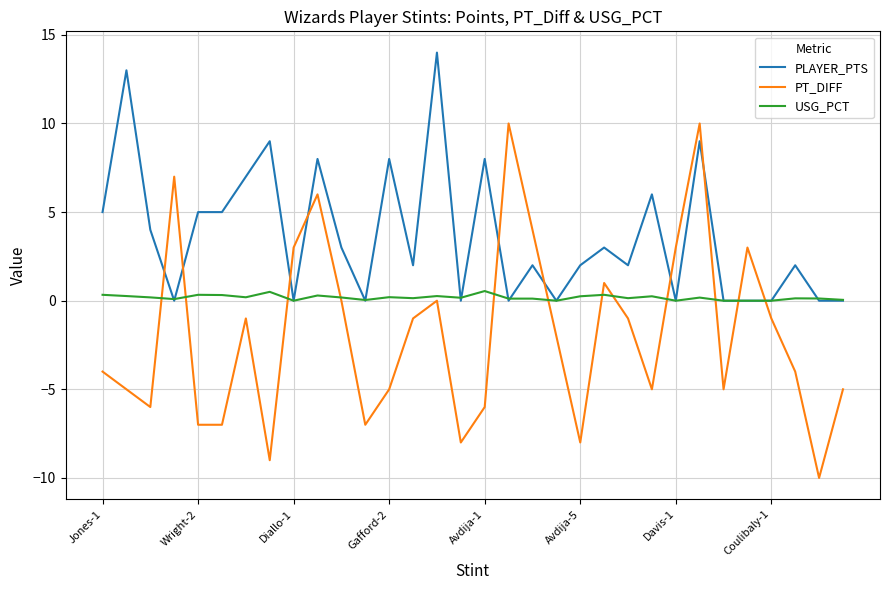

True or false: PLAYER_PTS and PT_DIFF cross at least once.

True